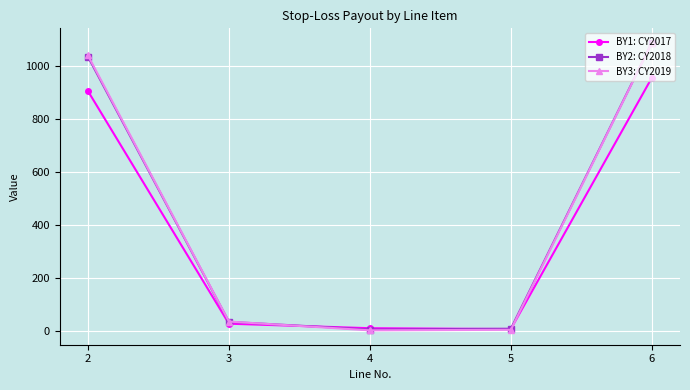

How many intersections are there between BY1: CY2017 and BY2: CY2018?

2